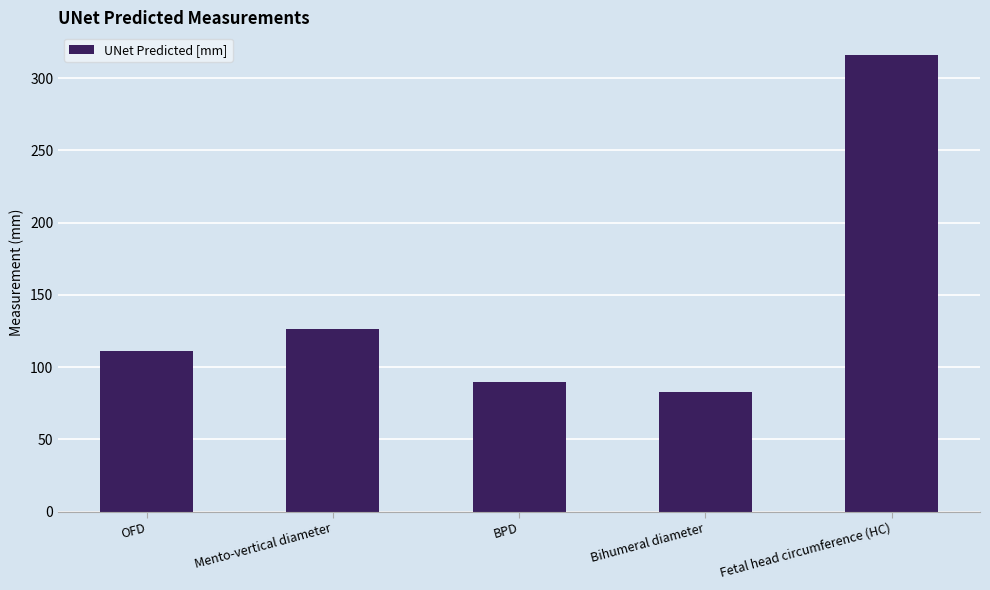

How many data points are less than 111?

2